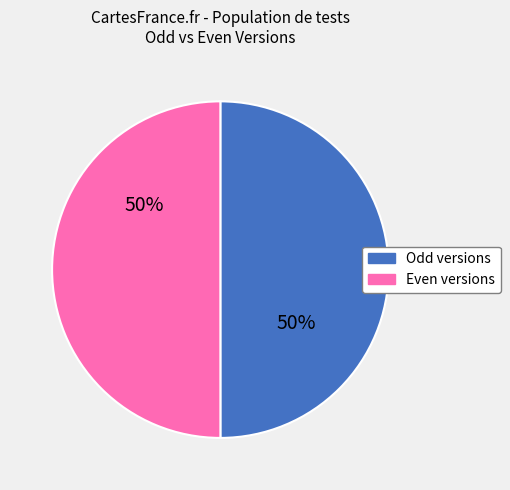

Count the number of slices in the pie.

2